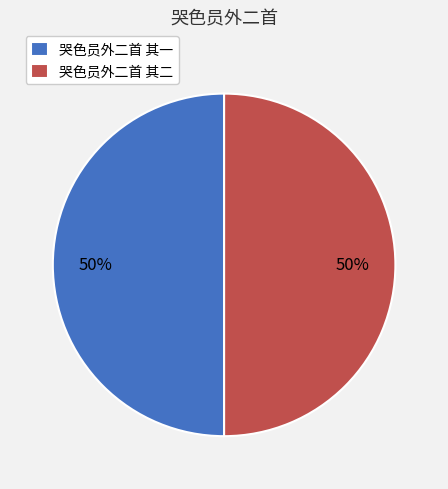

Is the sum of 哭色员外二首 其二 and 哭色员外二首 其一 greater than half?

Yes